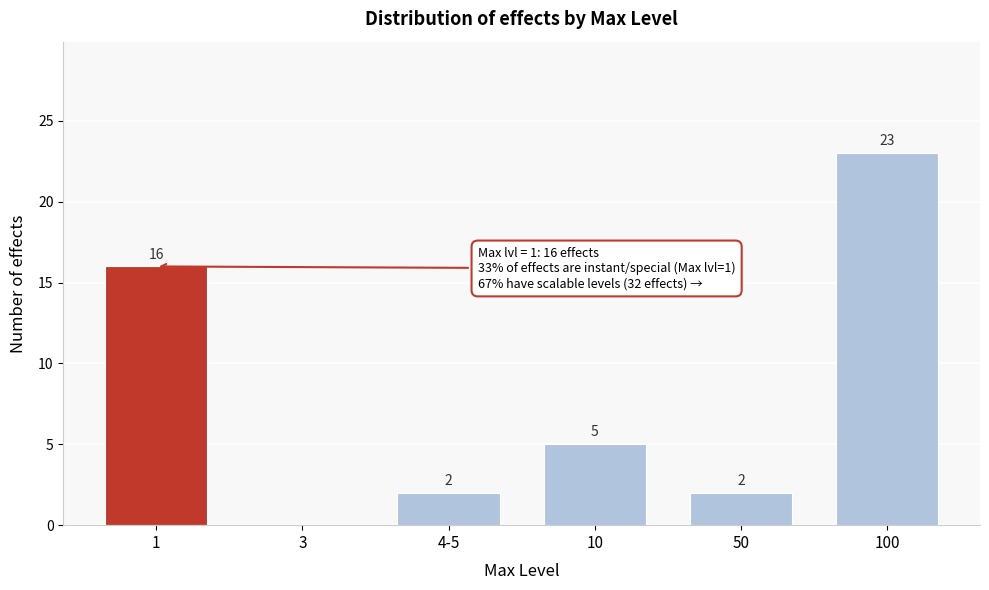

Reading left to right, list all the values displayed in this chart.

1=16	3=0	4-5=2	10=5	50=2	100=23